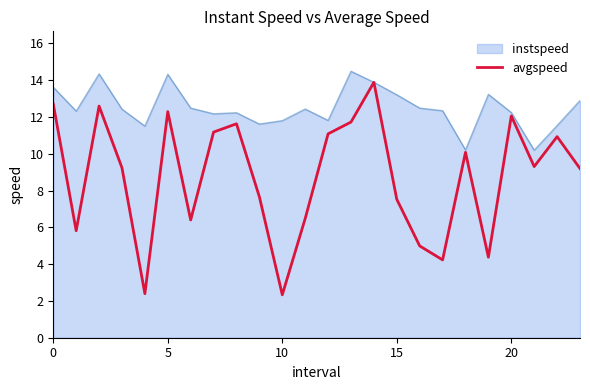

Which series has the largest total across all categories?

instspeed